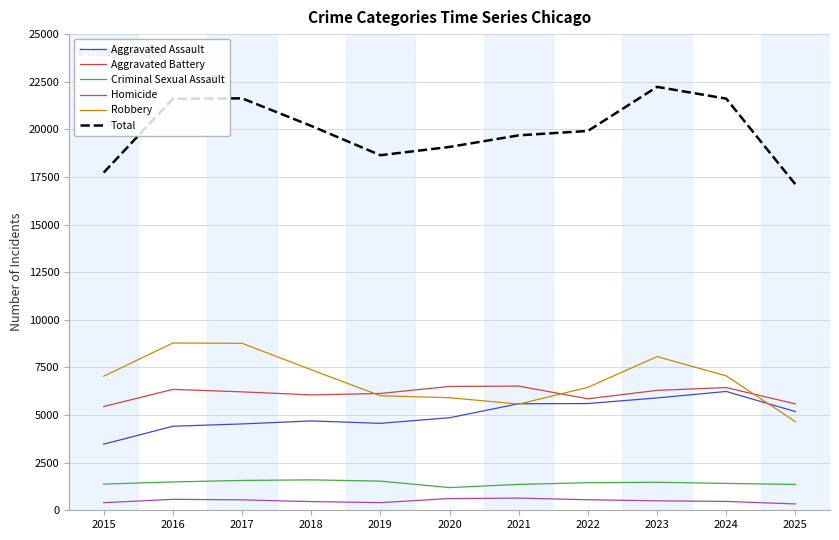

The value of Criminal Sexual Assault at 2017 is 1566. True or false?

True